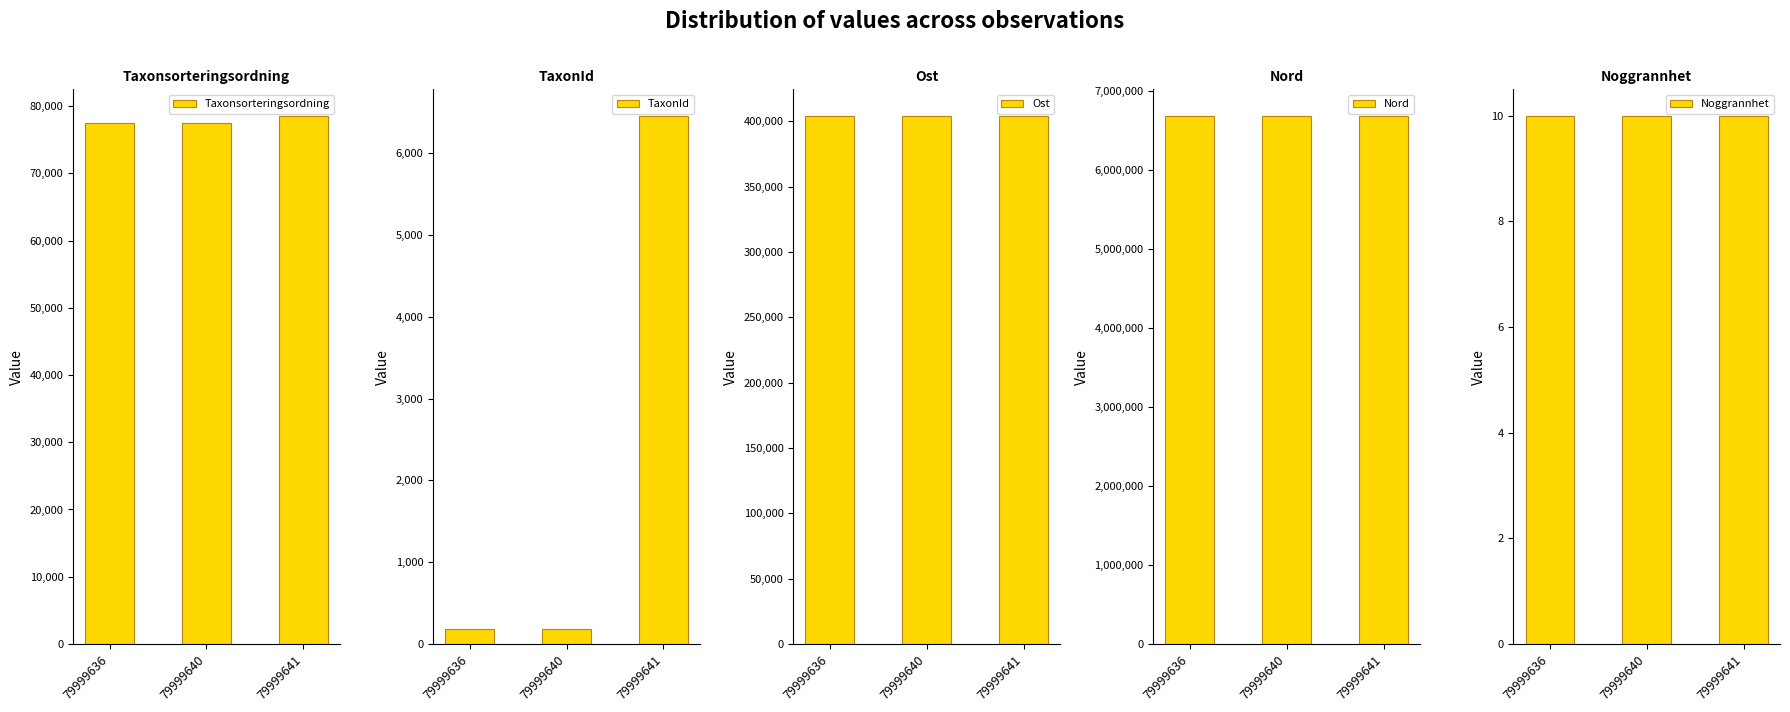

What is the spread (max minus min) of values at 79999641?

6690569